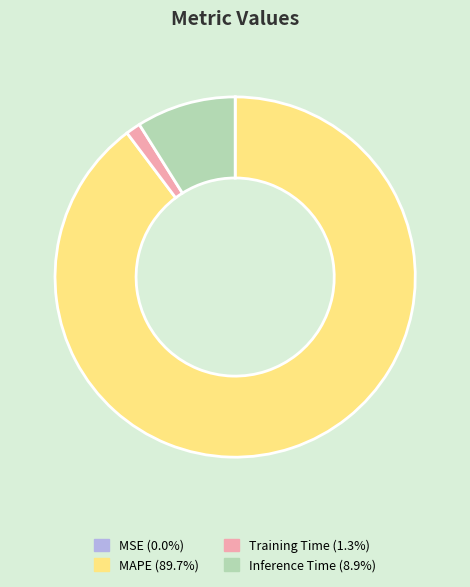

Does MAPE account for over 50% of the chart?

Yes